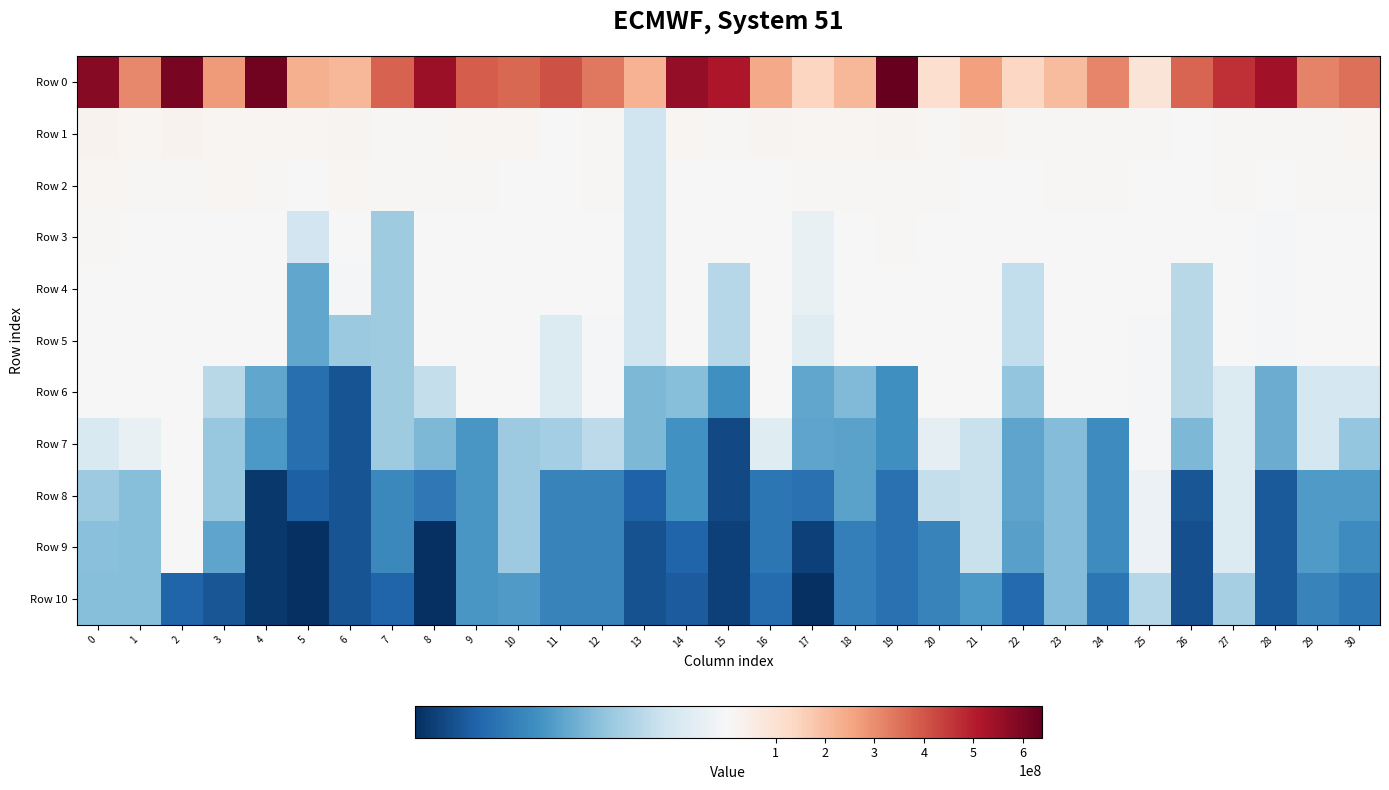

Which label corresponds to the smallest value in the chart?

17